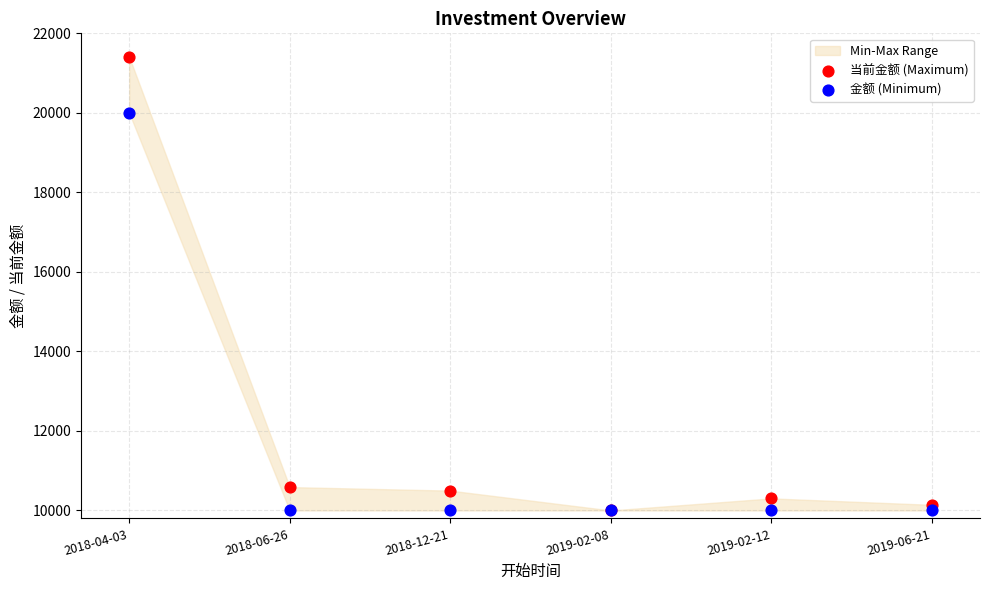

In the 当前金额 (Maximum) series, what Y value is closest to 15704?

10587.8